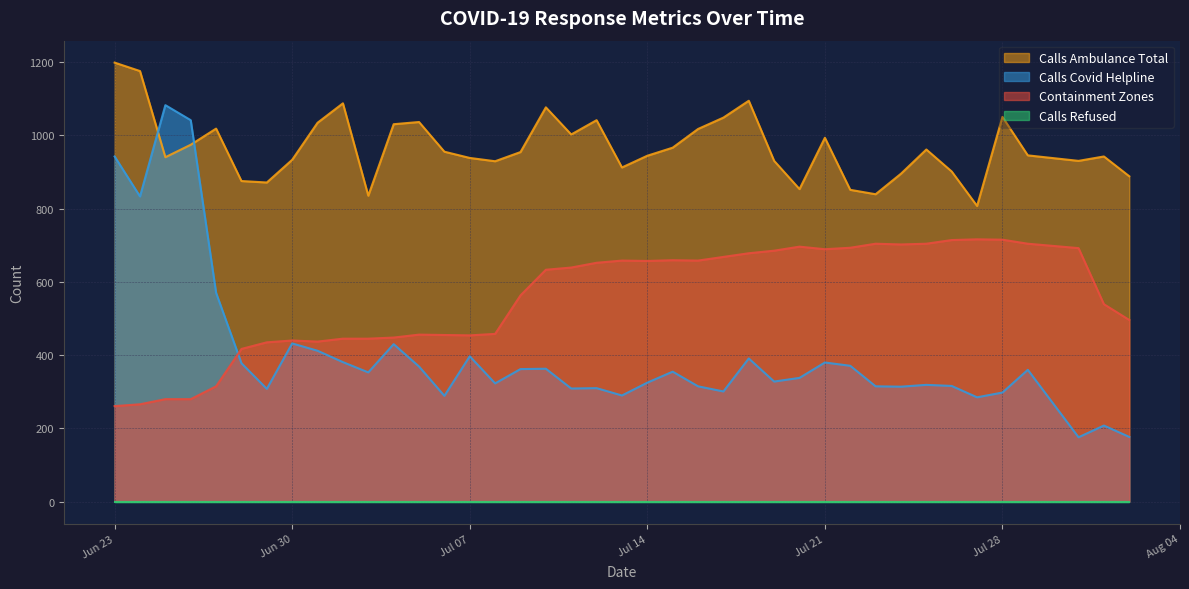

What is the difference between the maximum and minimum values in the calls_ambulance_total series?

391